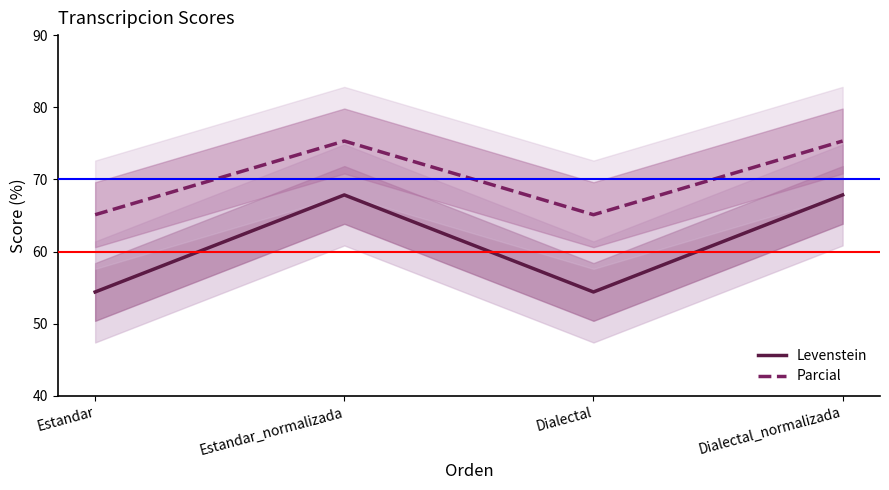

Rank the series by their average value, from highest to lowest.

Parcial, Levenstein